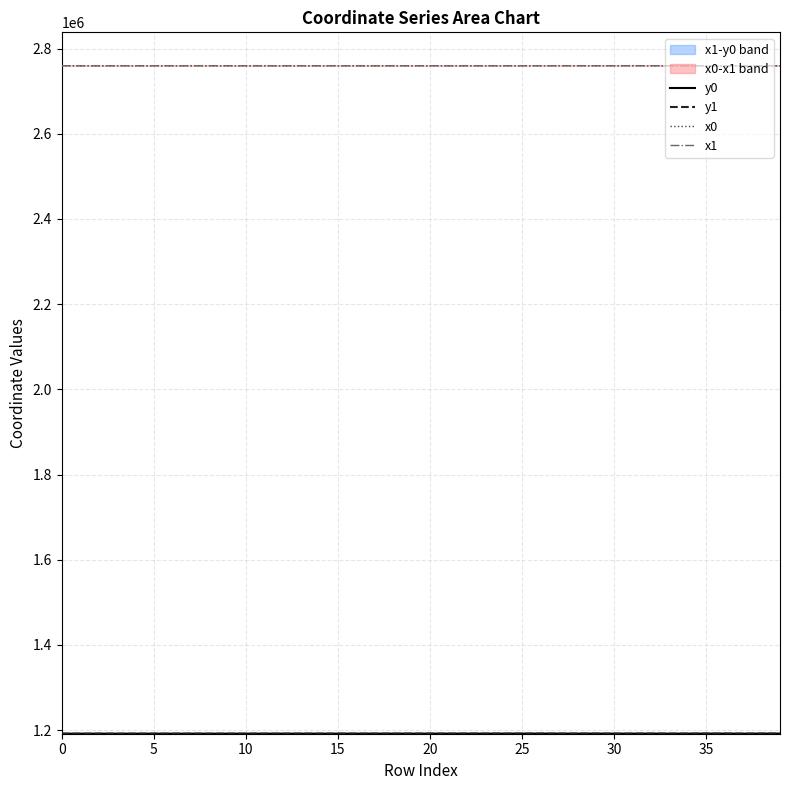

At how many categories does at least one series exceed 1904556?

40